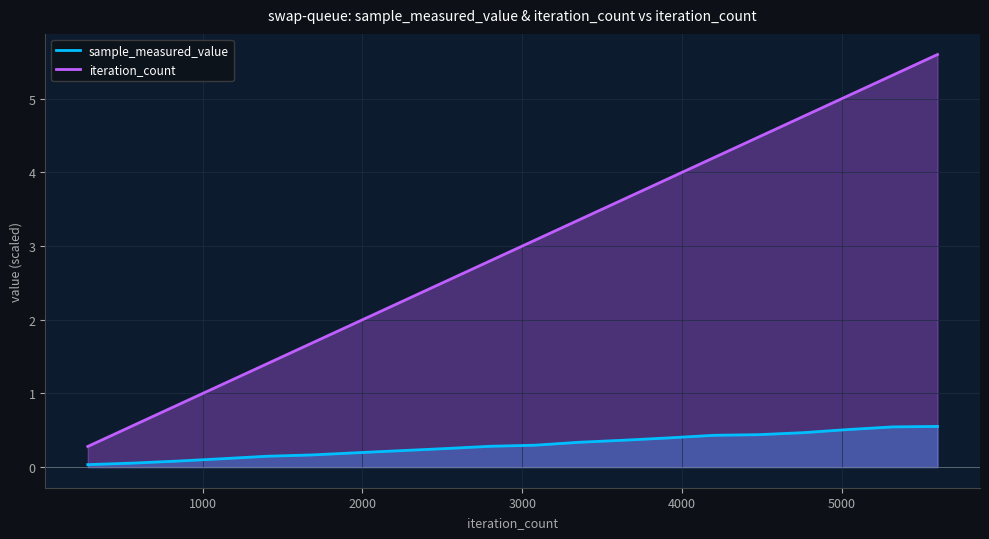

What is the average value of the iteration_count series?

2.9